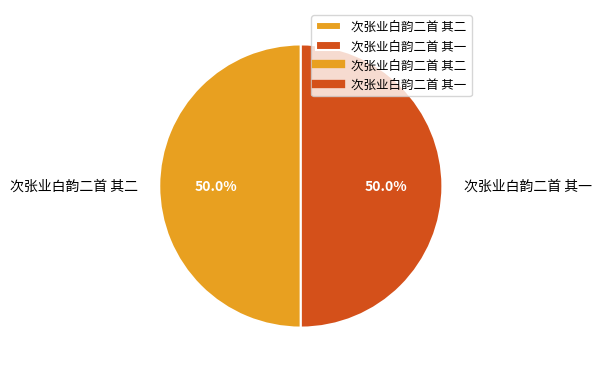

The 次张业白韵二首 其二 slice represents 45% of the pie. True or false?

False